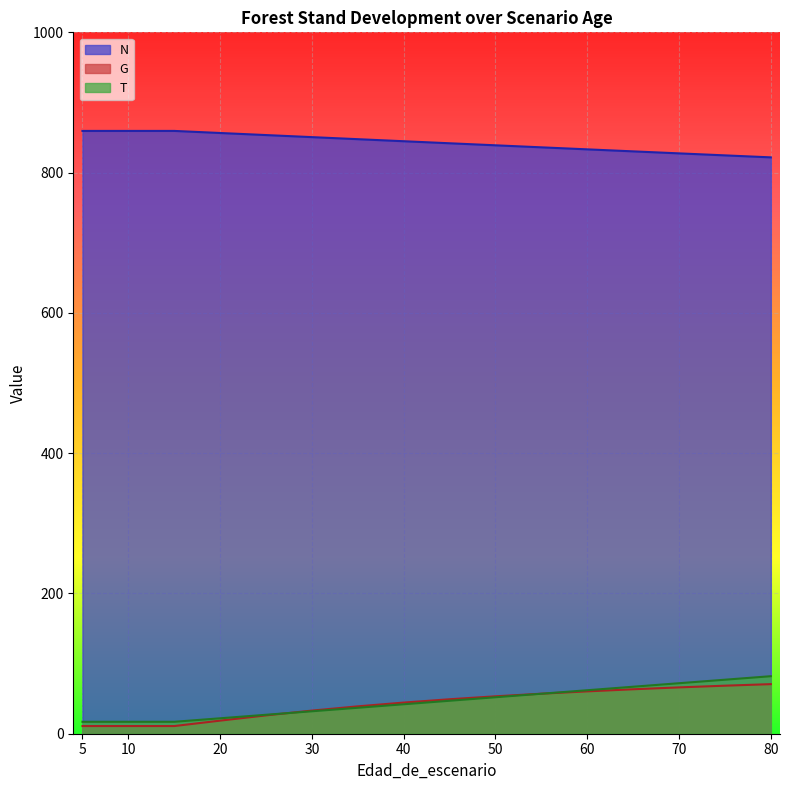

True or false: N and G cross at least once.

False